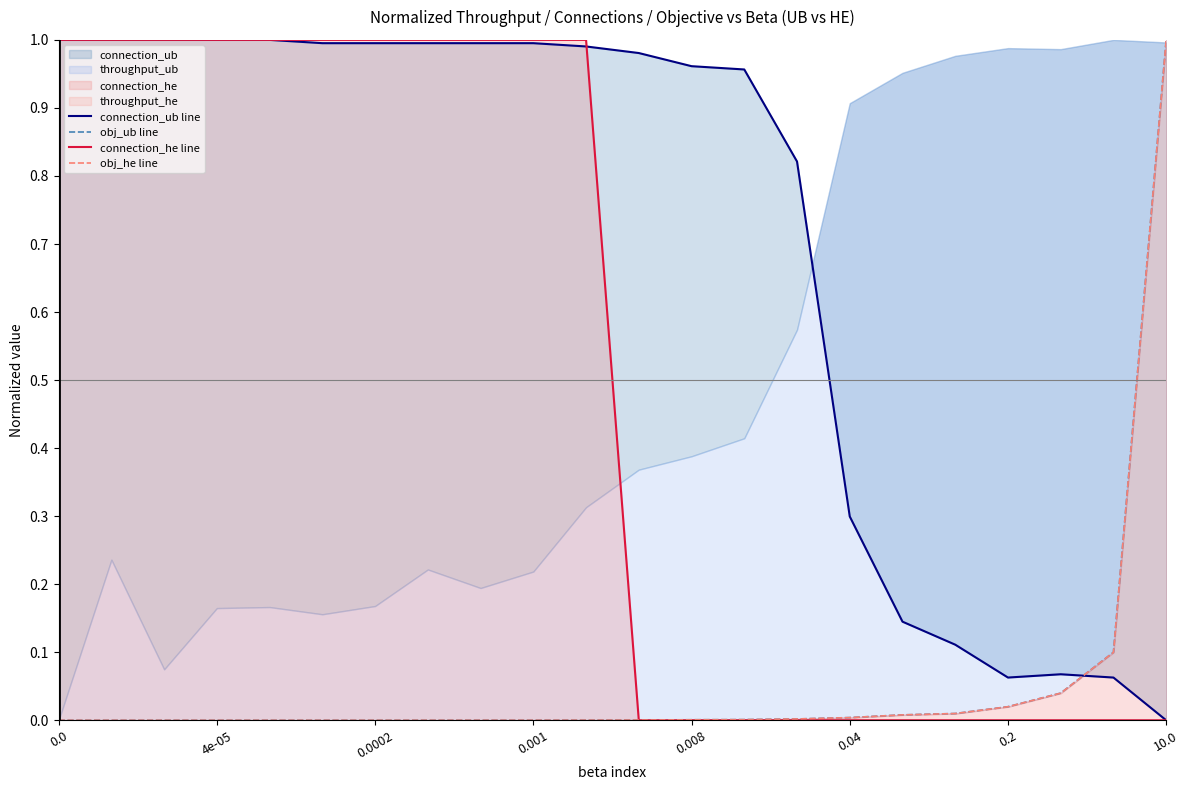

What is the approximate value of connection_he line at 8?

1.0